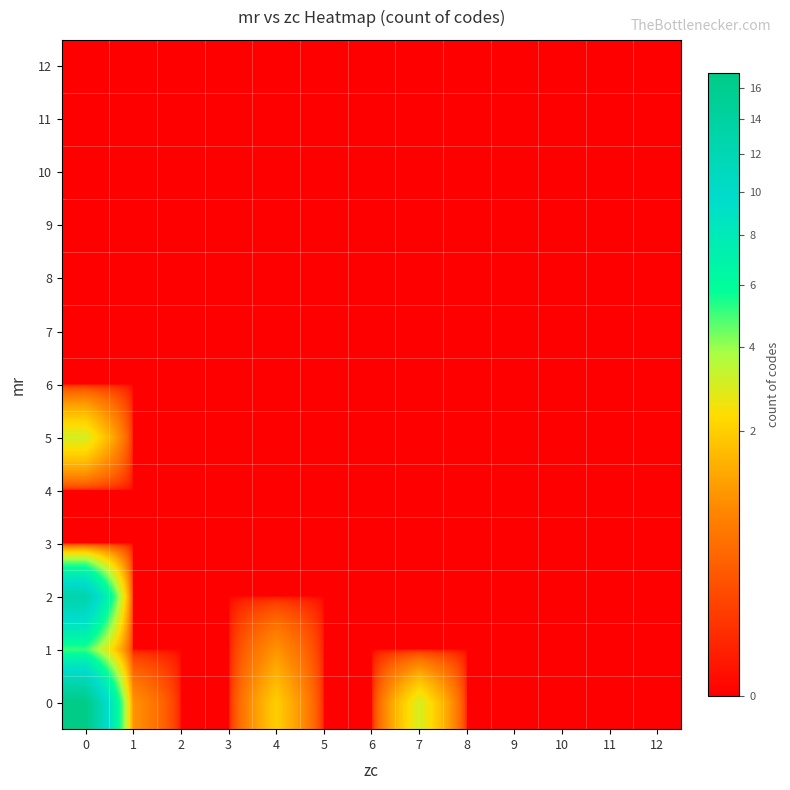

Reading left to right, transcribe all the data shown in this chart.

0: 0=17	1=1	2=0	3=0	4=2	5=0	6=0	7=3	8=0	9=0	10=0	11=0	12=0
1: 0=5	1=0	2=0	3=0	4=1	5=0	6=0	7=0	8=0	9=0	10=0	11=0	12=0
2: 0=13	1=0	2=0	3=0	4=0	5=0	6=0	7=0	8=0	9=0	10=0	11=0	12=0
3: 0=0	1=0	2=0	3=0	4=0	5=0	6=0	7=0	8=0	9=0	10=0	11=0	12=0
4: 0=0	1=0	2=0	3=0	4=0	5=0	6=0	7=0	8=0	9=0	10=0	11=0	12=0
5: 0=3	1=0	2=0	3=0	4=0	5=0	6=0	7=0	8=0	9=0	10=0	11=0	12=0
6: 0=0	1=0	2=0	3=0	4=0	5=0	6=0	7=0	8=0	9=0	10=0	11=0	12=0
7: 0=0	1=0	2=0	3=0	4=0	5=0	6=0	7=0	8=0	9=0	10=0	11=0	12=0
8: 0=0	1=0	2=0	3=0	4=0	5=0	6=0	7=0	8=0	9=0	10=0	11=0	12=0
9: 0=0	1=0	2=0	3=0	4=0	5=0	6=0	7=0	8=0	9=0	10=0	11=0	12=0
10: 0=0	1=0	2=0	3=0	4=0	5=0	6=0	7=0	8=0	9=0	10=0	11=0	12=0
11: 0=0	1=0	2=0	3=0	4=0	5=0	6=0	7=0	8=0	9=0	10=0	11=0	12=0
12: 0=0	1=0	2=0	3=0	4=0	5=0	6=0	7=0	8=0	9=0	10=0	11=0	12=0